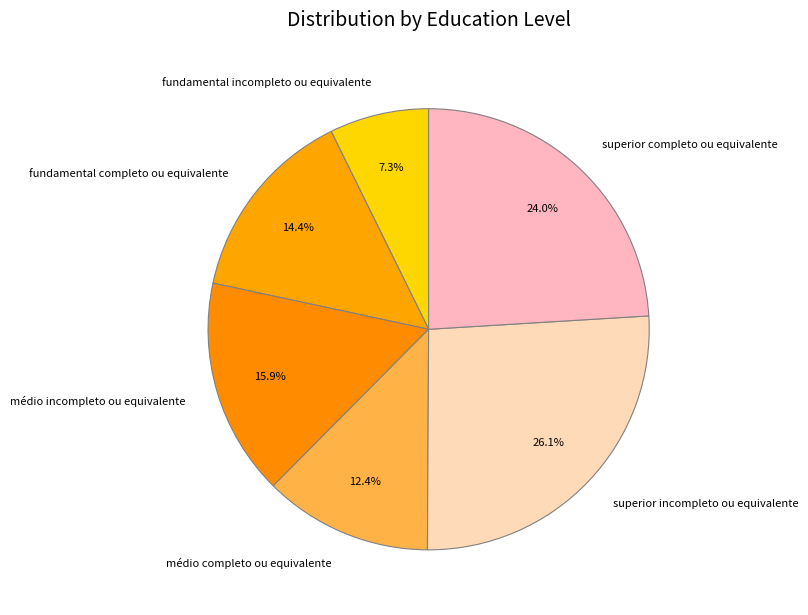

Is there any slice that represents more than half of the pie?

No